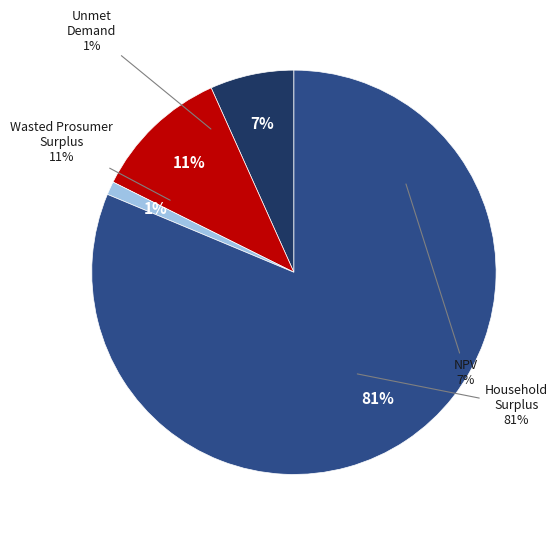

Count the number of slices in the pie.

4